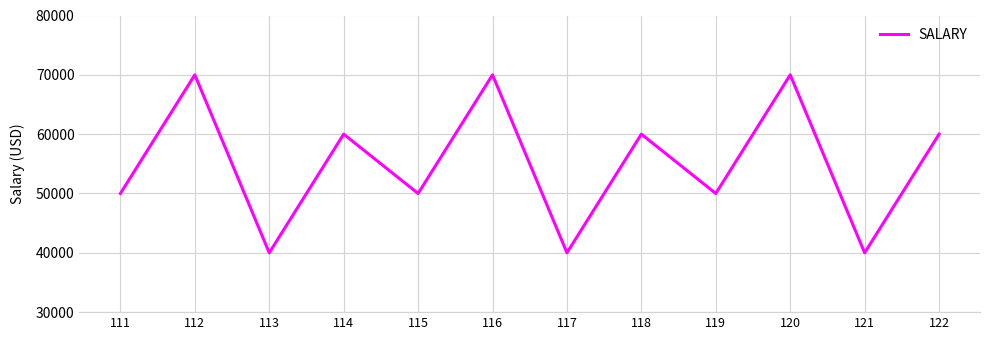

What is the difference between the maximum and minimum values?

30000